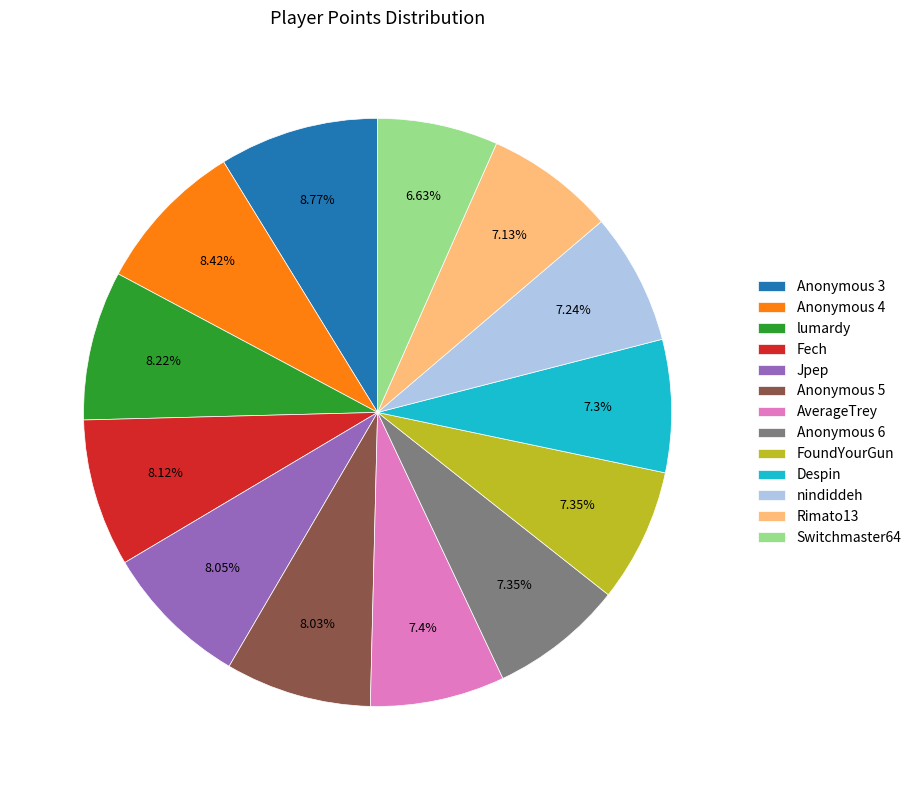

How much of the chart is everything except Anonymous 4?

91.6%